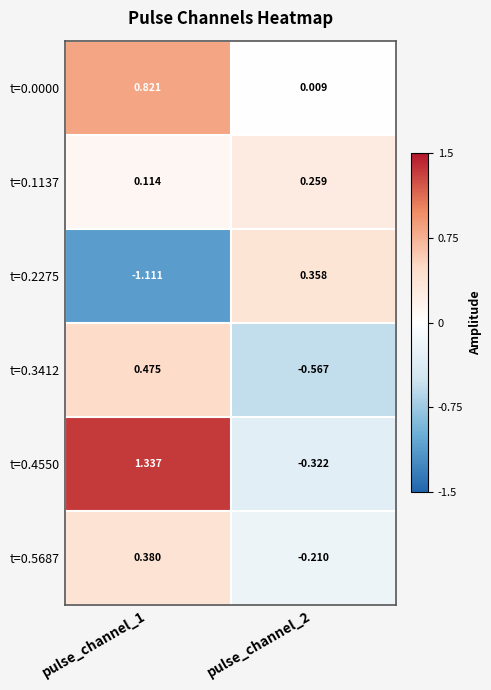

List the series in order of their peak value, highest first.

t=0.4550, t=0.0000, t=0.3412, t=0.5687, t=0.2275, t=0.1137